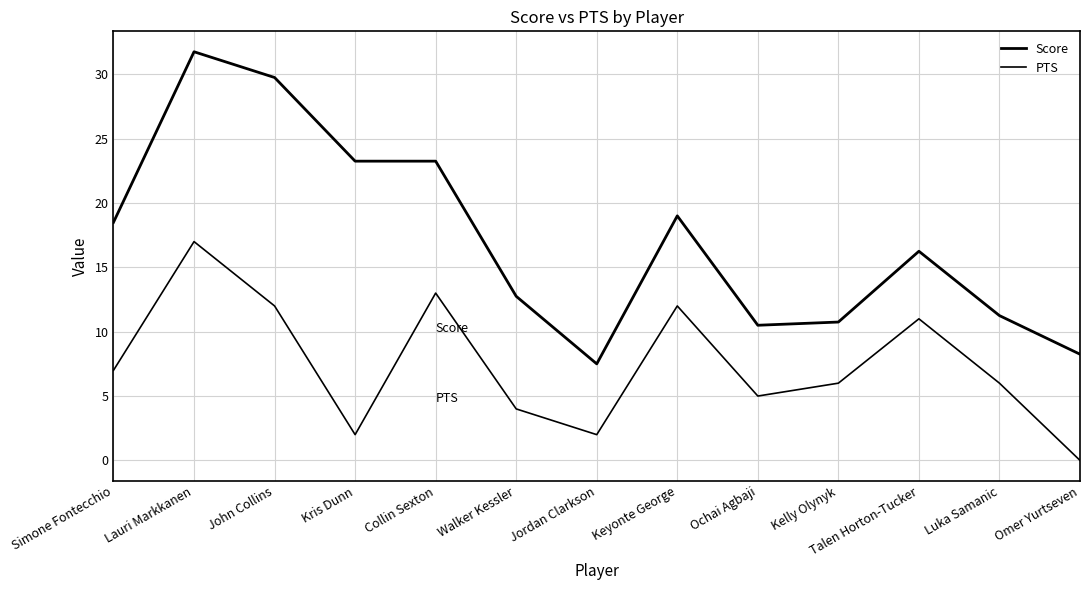

True or false: PTS and Score intersect in this chart.

False